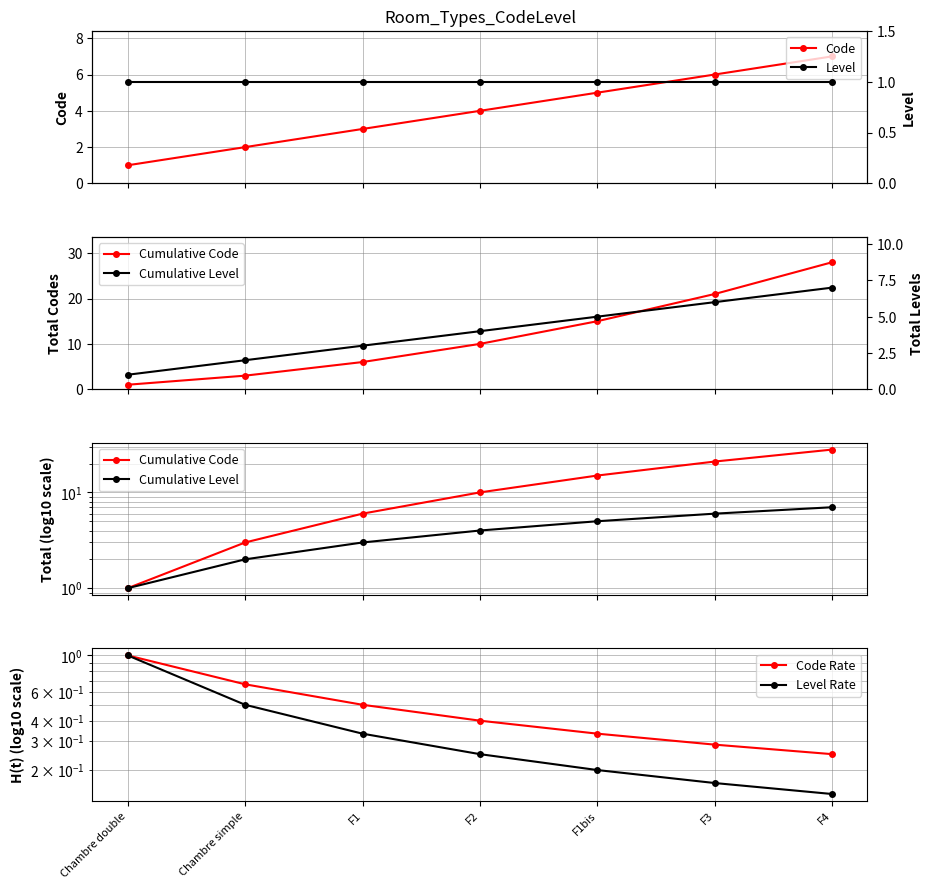

Reading left to right, what are all the values shown in this chart?

Code: 1.0	2.0	3.0	4.0	5.0	6.0	7.0
Level: 1.0	1.0	1.0	1.0	1.0	1.0	1.0
Cumulative Code: 1.0	3.0	6.0	10.0	15.0	21.0	28.0
Cumulative Level: 1.0	2.0	3.0	4.0	5.0	6.0	7.0
Code Rate: 1.0	0.7	0.5	0.4	0.3	0.3	0.2
Level Rate: 1.0	0.5	0.3	0.2	0.2	0.2	0.1